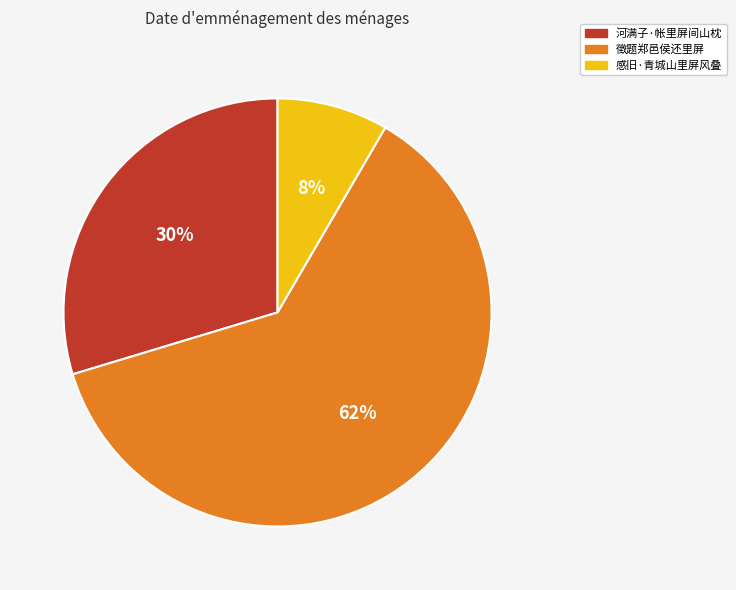

What percentage is the 徵题郑邑侯还里屏 slice, to the nearest percent?

62%